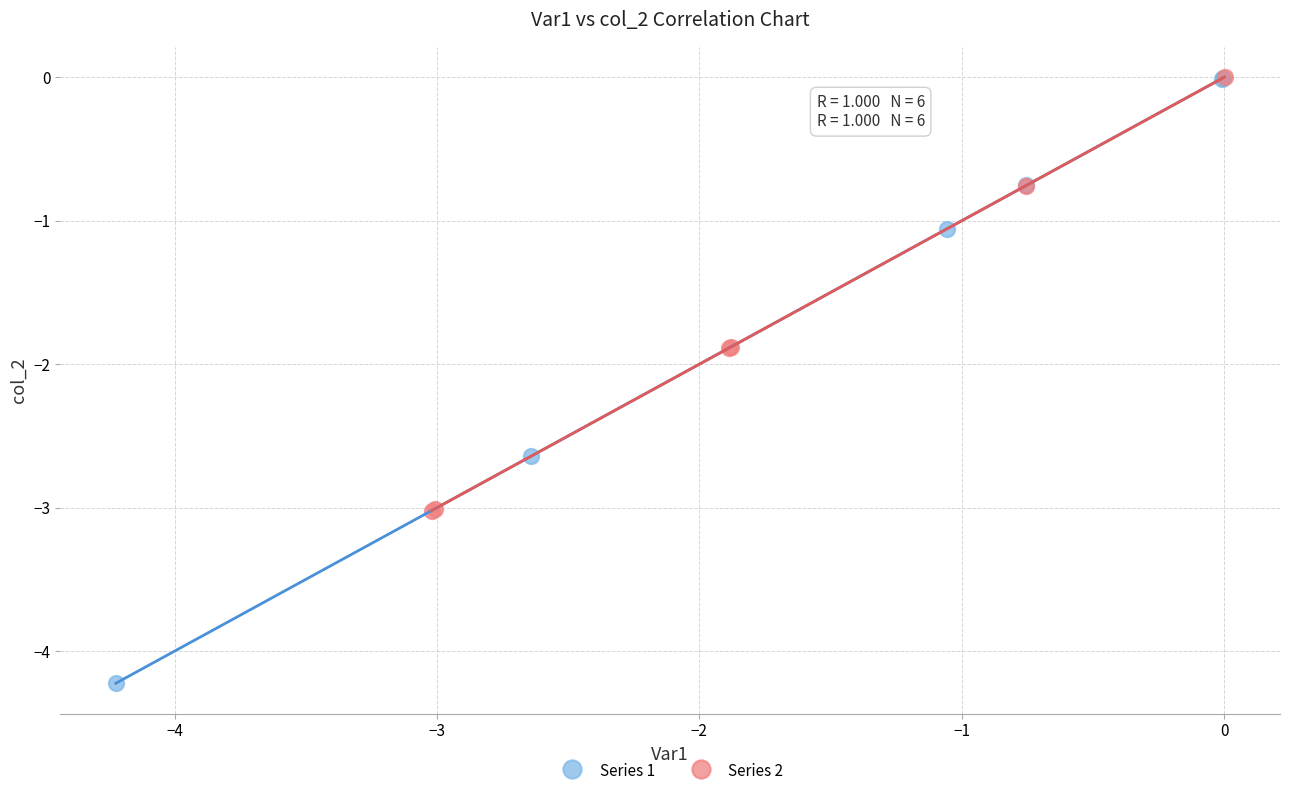

Which series has the widest spread of Y values?

Series 1